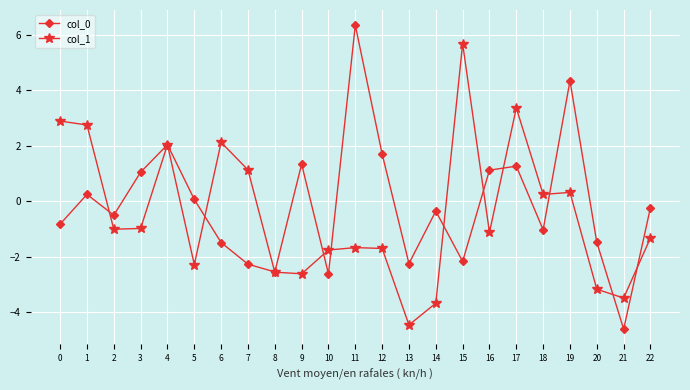

Which series changed the most between 4 and 13?

col_1